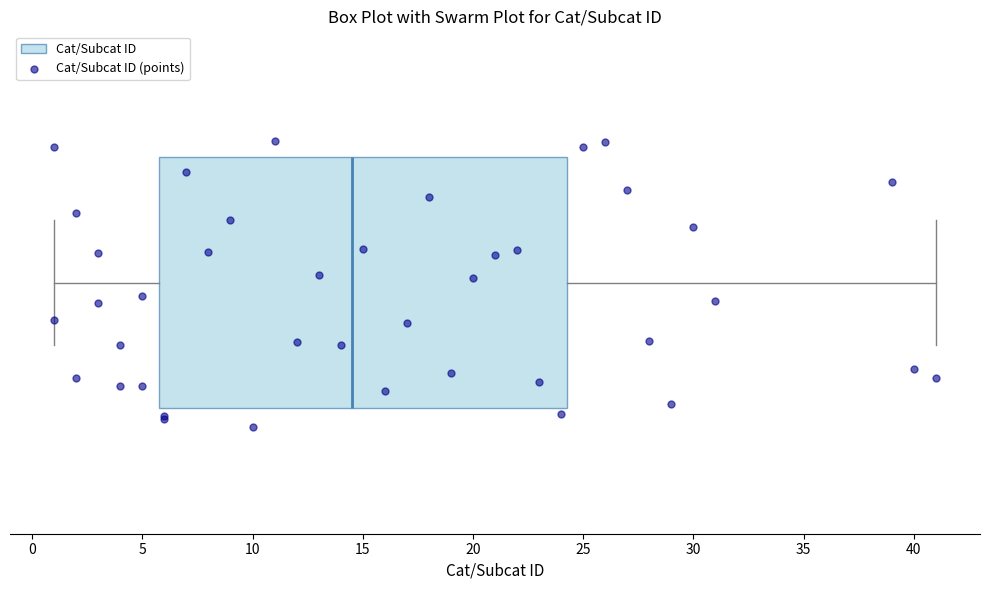

Where does the median line of the box sit on the x-axis? The values are not printed on the chart, so give them approximately, as read against the axis.

14.5